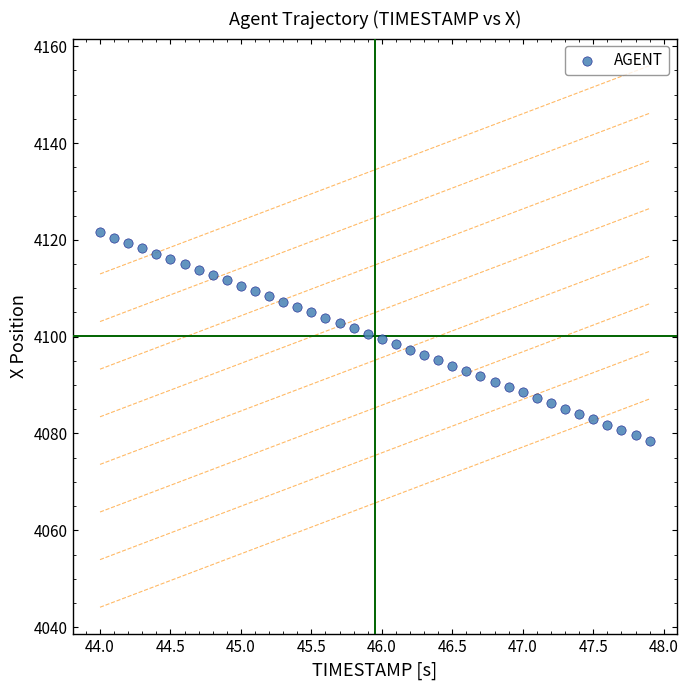

What is the range of Y values (max minus min)?

43.0